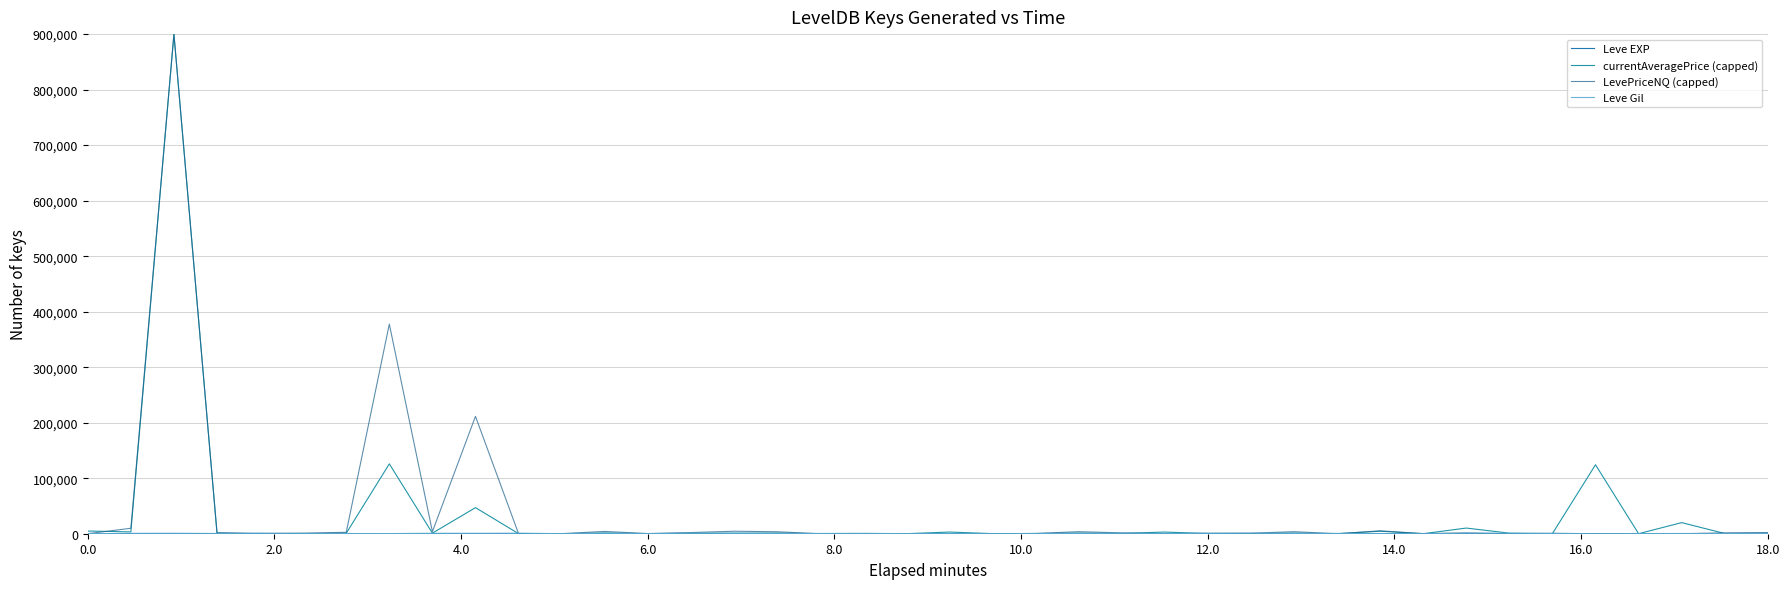

Does the chart display data point markers on the line(s)?

No